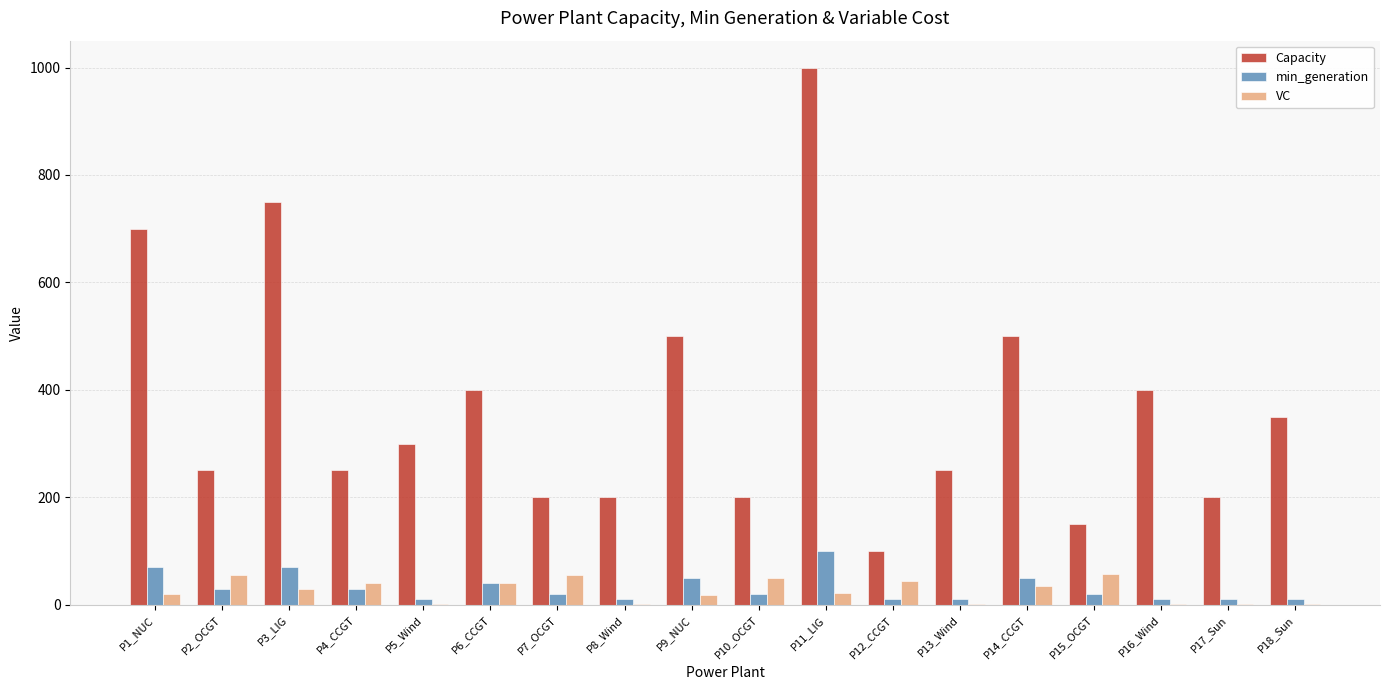

What are all the series names shown in the legend?

Capacity, min_generation, VC